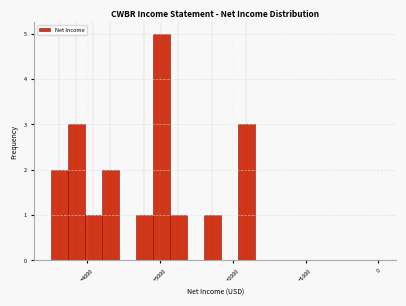

Read against the x-axis, roughly where is the centre of the tallest bar?

-3000